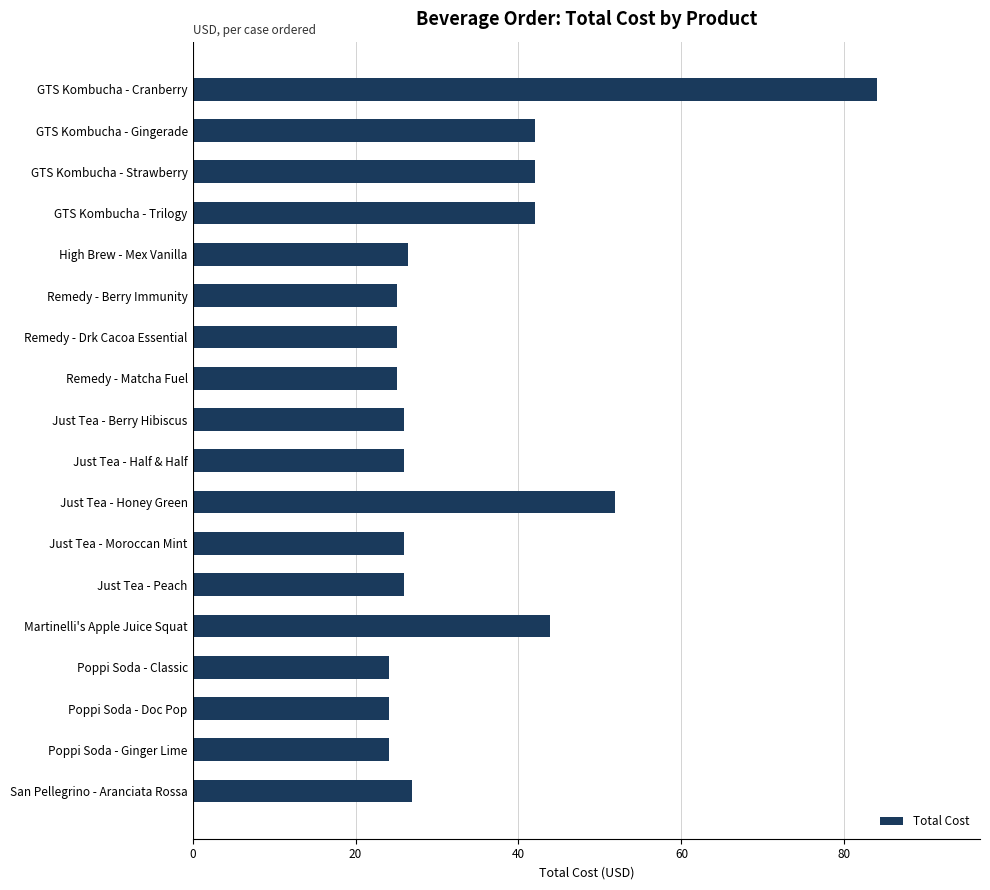

The value at Poppi Soda - Doc Pop is 24.1. True or false?

True